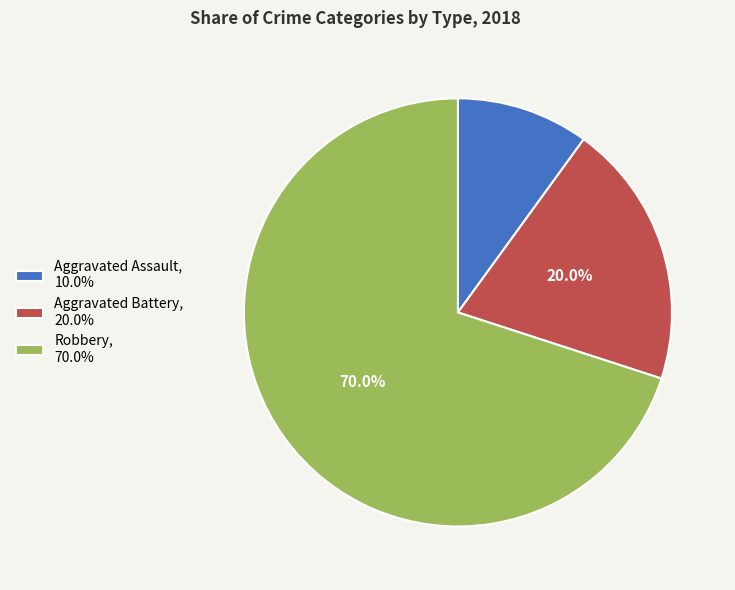

What percentage is the Robbery slice, to the nearest percent?

70%